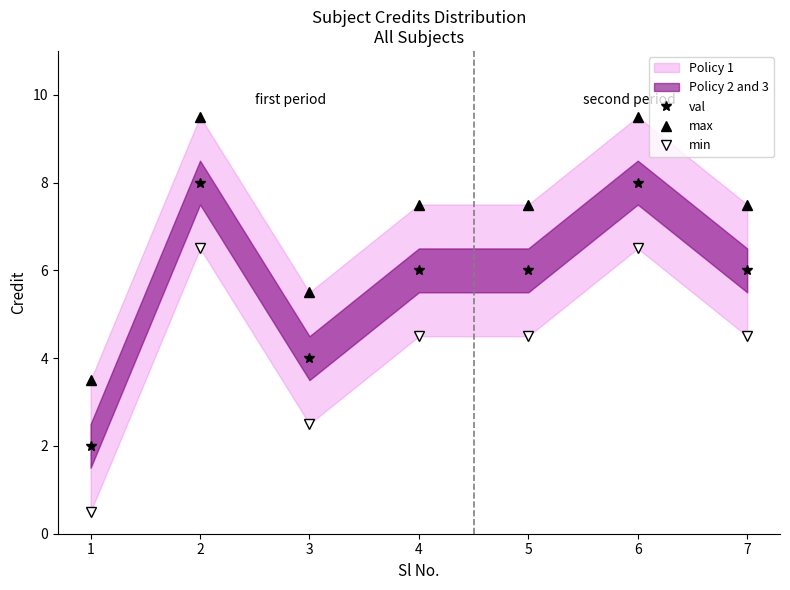

What is the difference between the max values at 5 and 6?

2.0